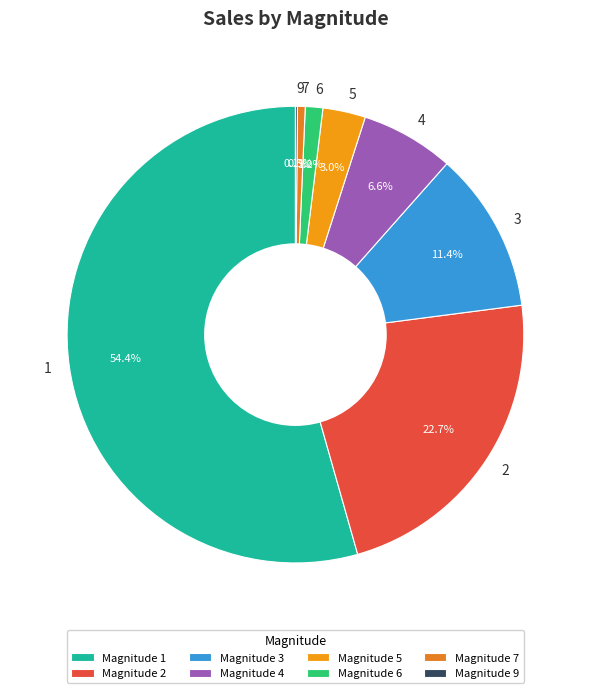

Does 3 represent more than half of the total?

No